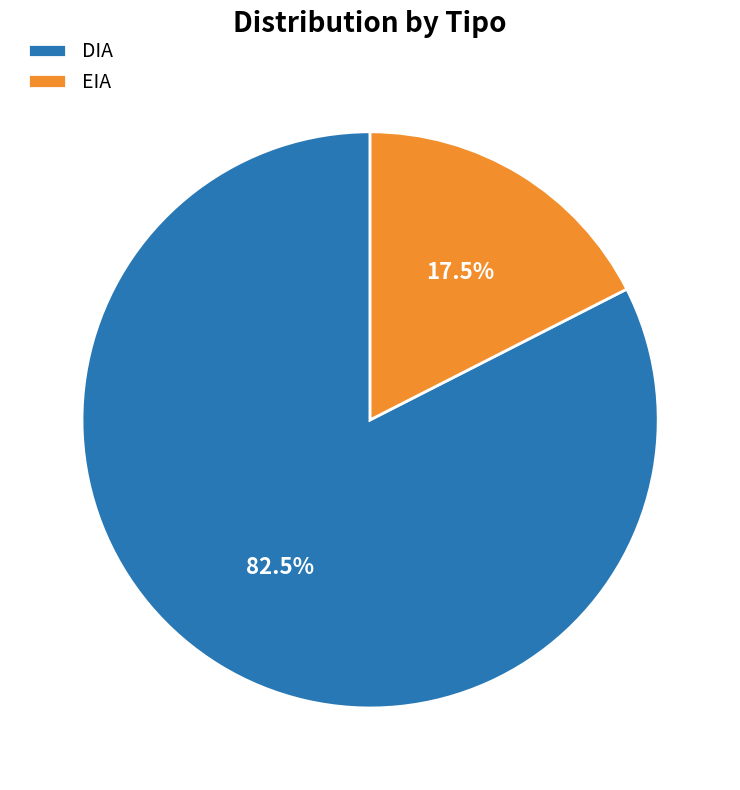

Rank the categories by value from highest to lowest.

DIA, EIA